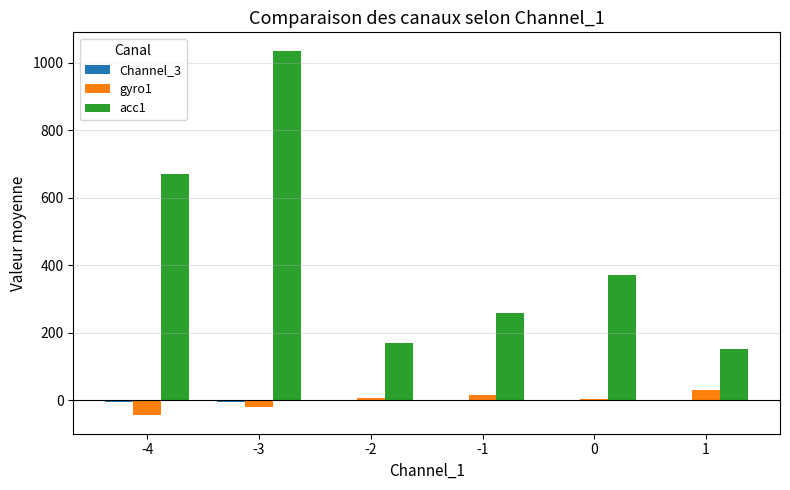

At which category is the sum across all series the highest?

-3